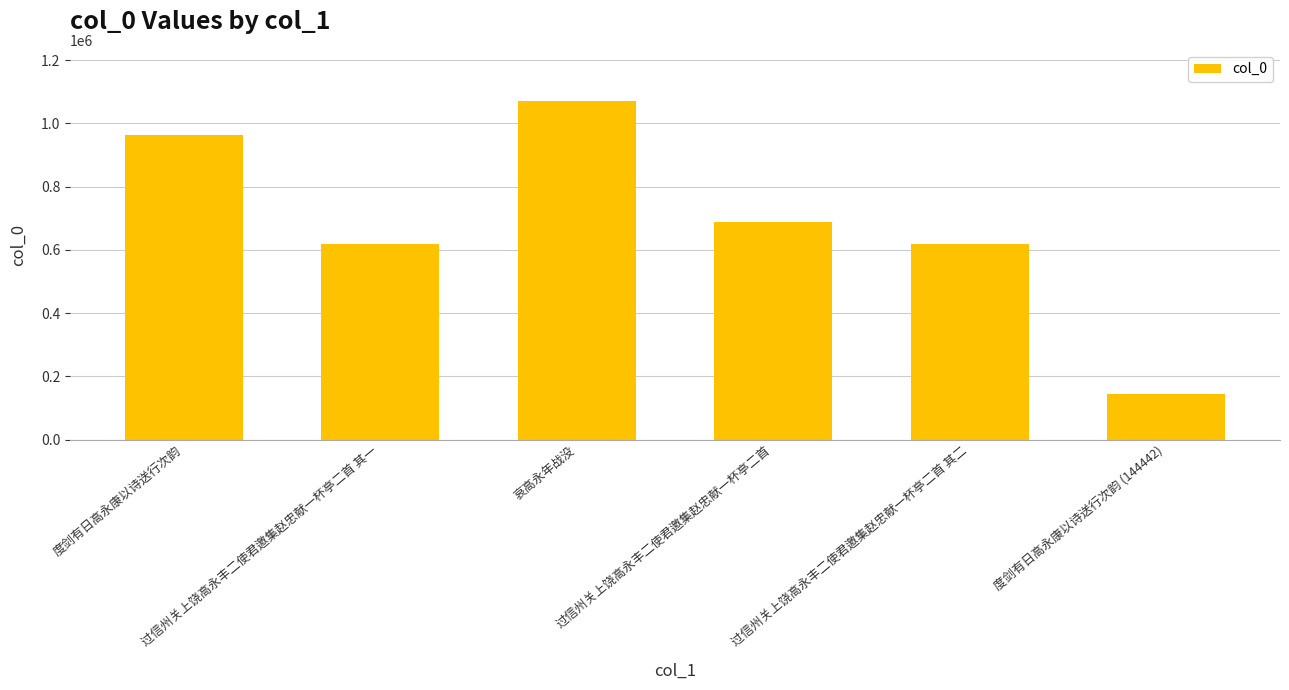

What is the value of the 6th bar from the left?

144442